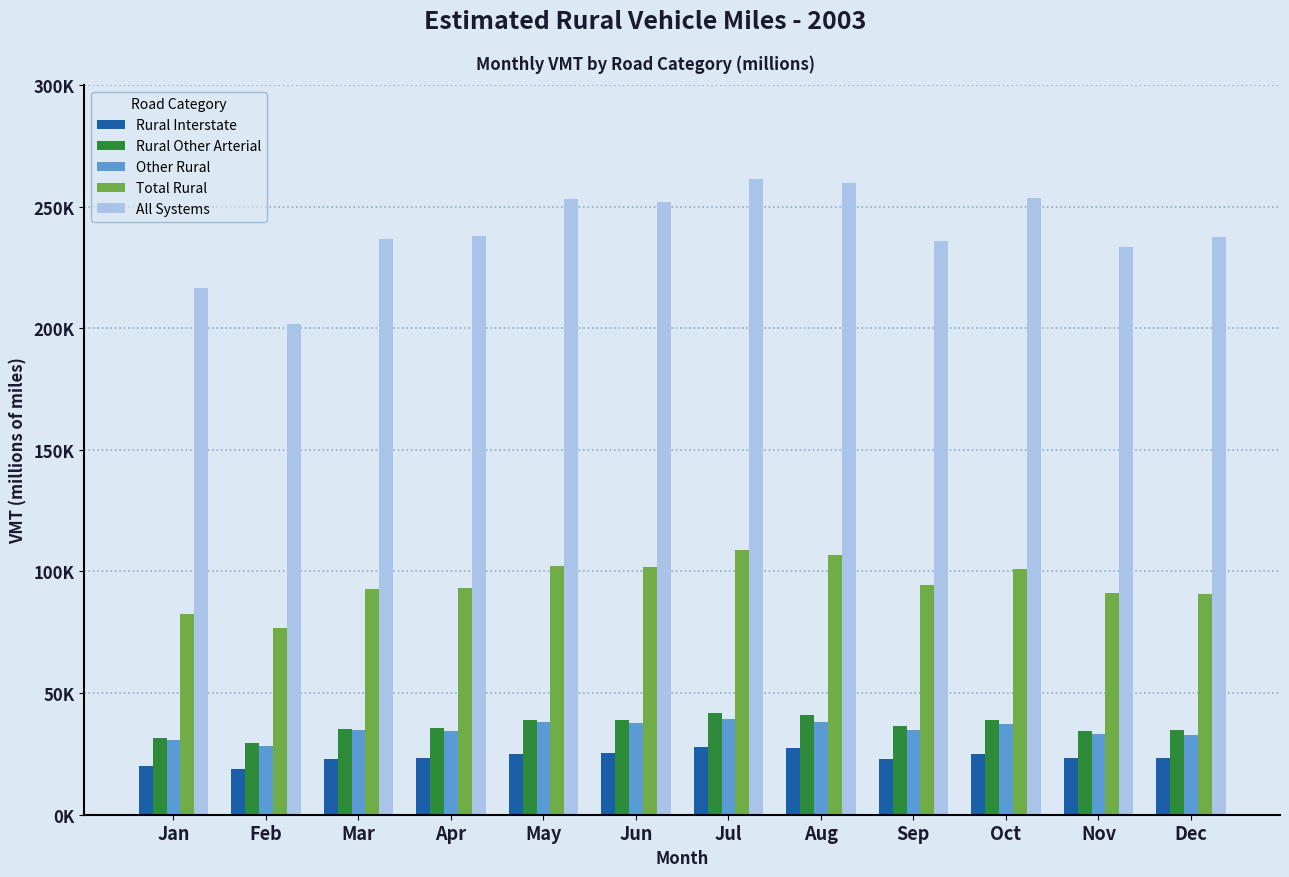

What are all the series names shown in the legend?

Rural Interstate, Rural Other Arterial, Other Rural, Total Rural, All Systems